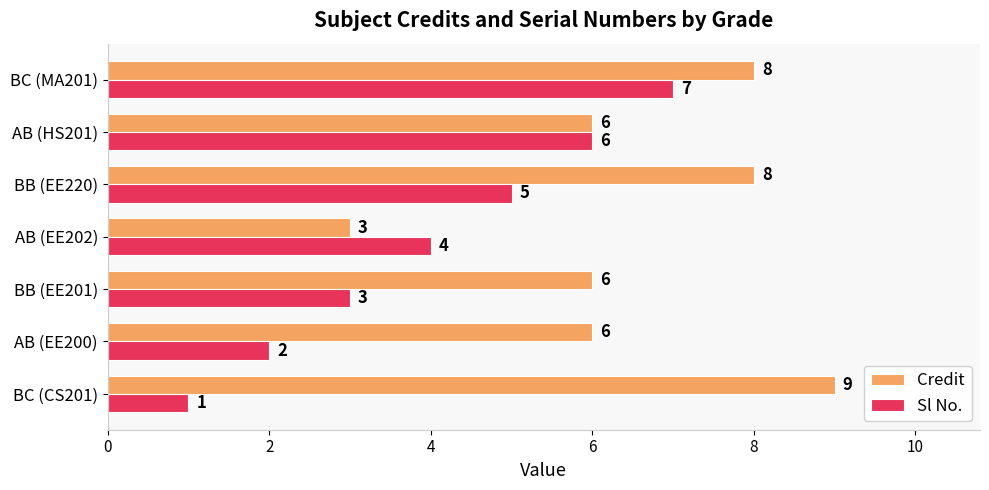

What is the approximate value of Credit at BB (EE201)?

6